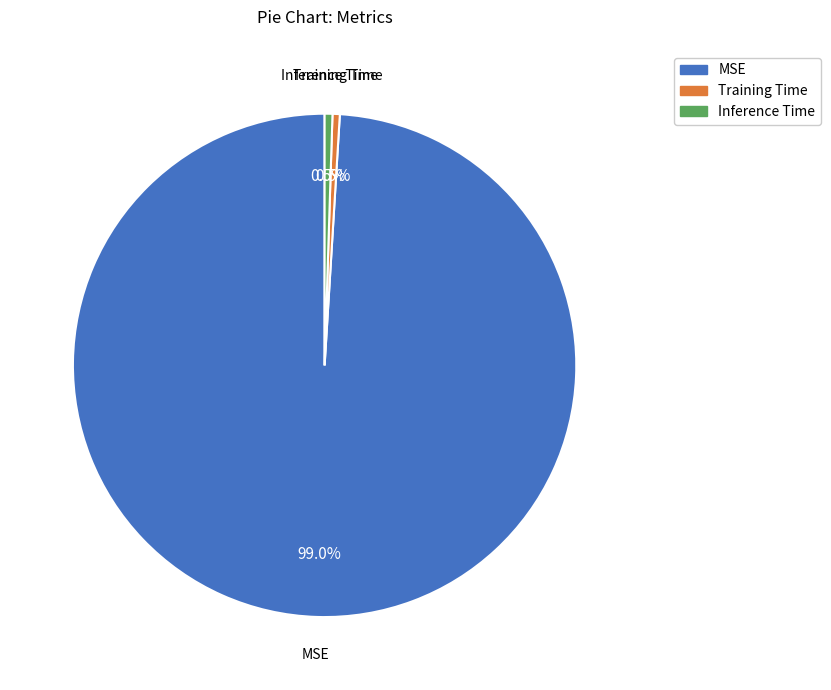

Which category has the biggest portion of the pie?

MSE